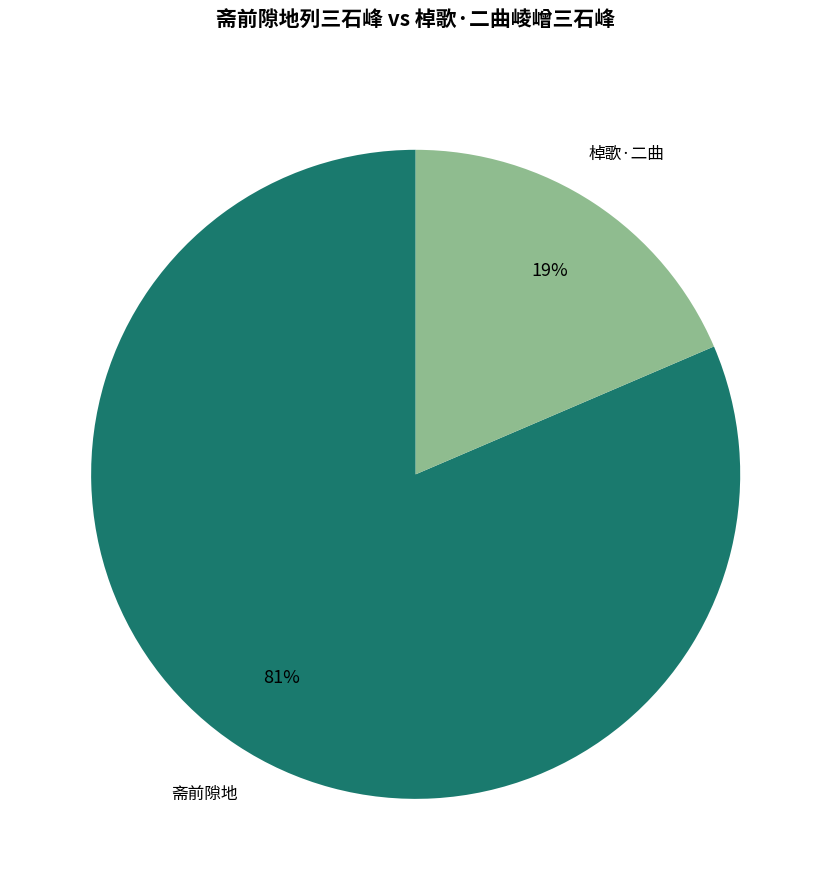

To the nearest percent, what is the average slice percentage?

50%